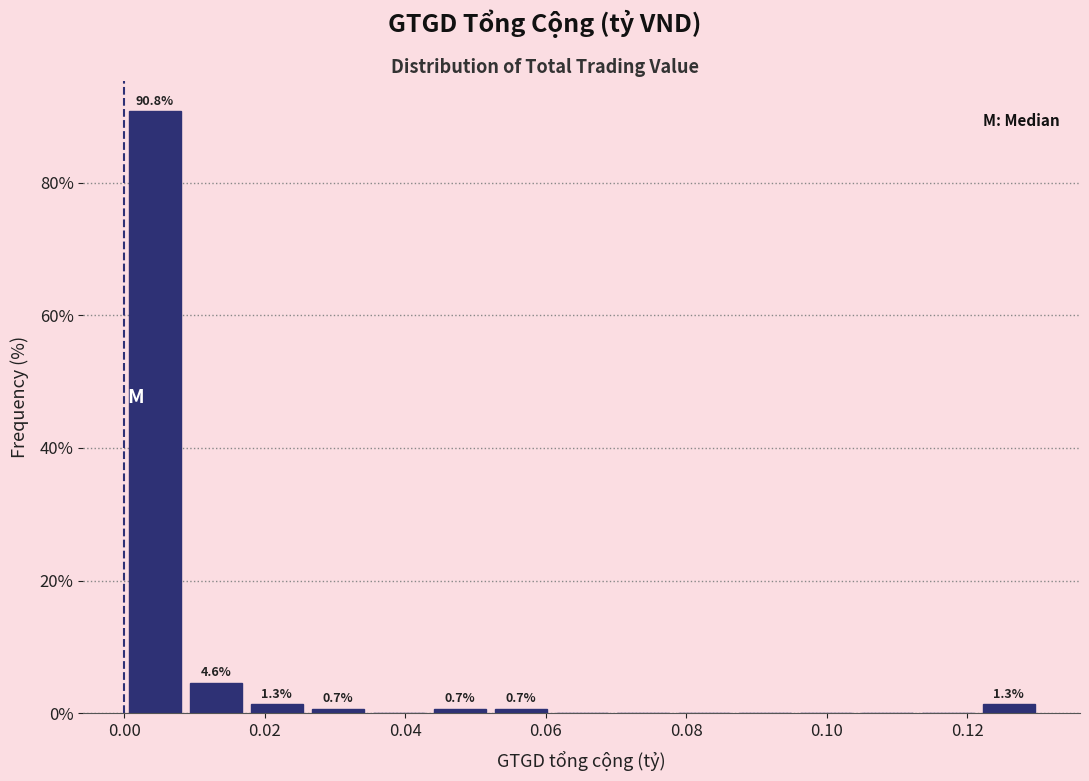

Over which range of the x-axis is the bar tallest?

0.000 to 0.008